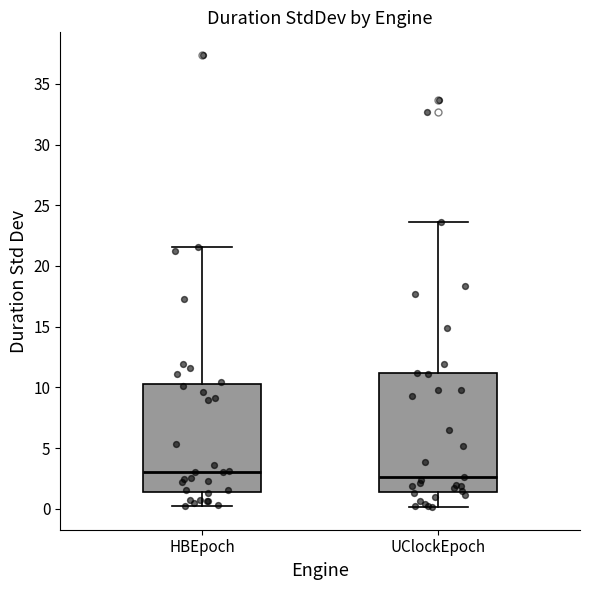

Reading left to right, transcribe this box plot: for each box, give where its median line is, the range the box spans, and where its two whiskers end, as read against the y-axis. The values are not printed on the chart, so give them approximately, as read against the axis.

HBEpoch: median 3.0, box 1.5 to 10.5, whiskers 0.5 to 21.5
UClockEpoch: median 2.5, box 1.5 to 11.0, whiskers 0.0 to 23.5